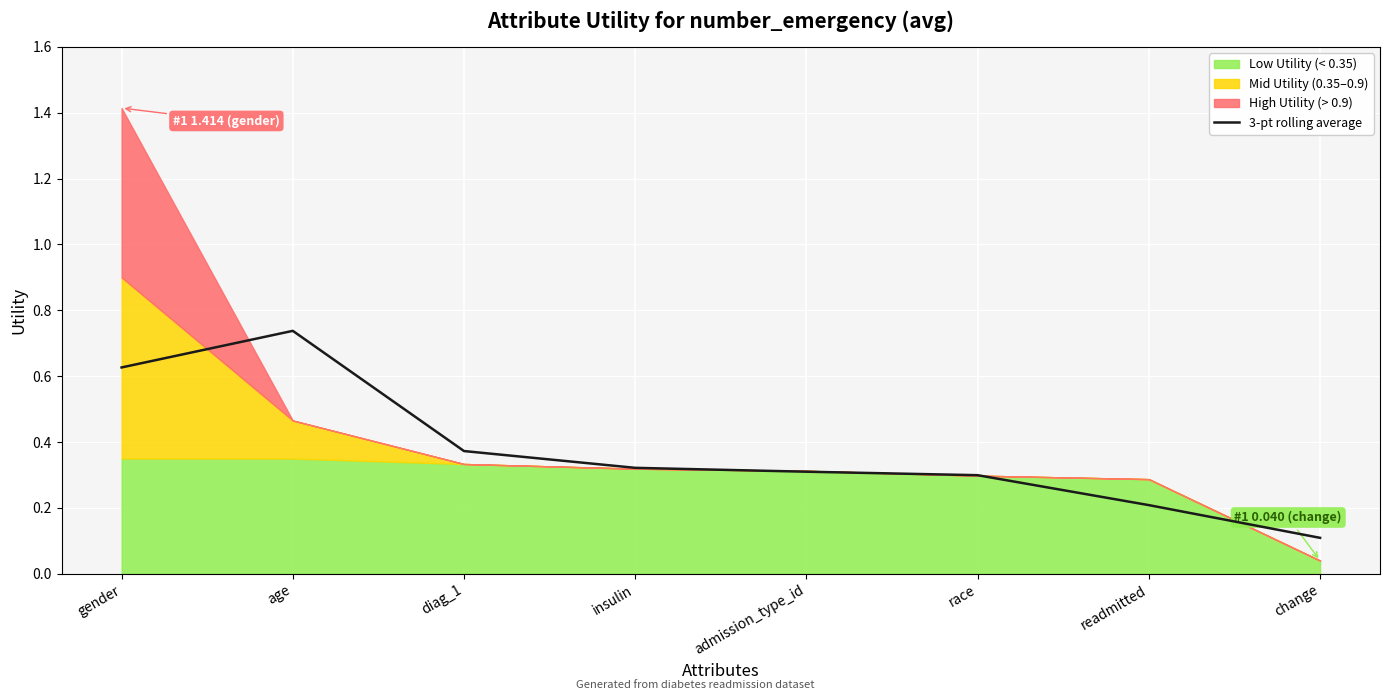

Reading left to right, transcribe all the data shown in this chart.

0.6	0.7	0.4	0.3	0.3	0.3	0.2	0.1